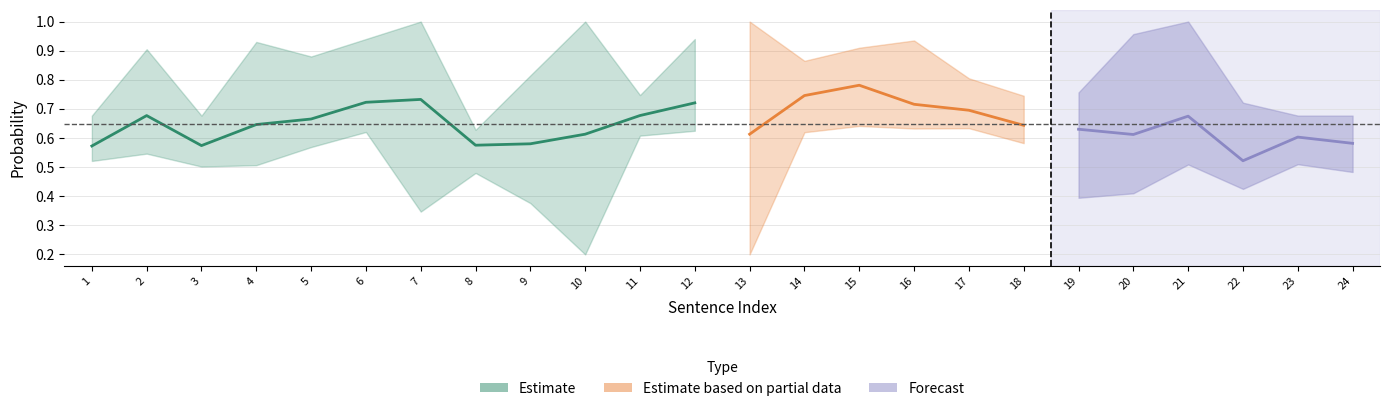

What is the maximum value shown in the chart?

1.0